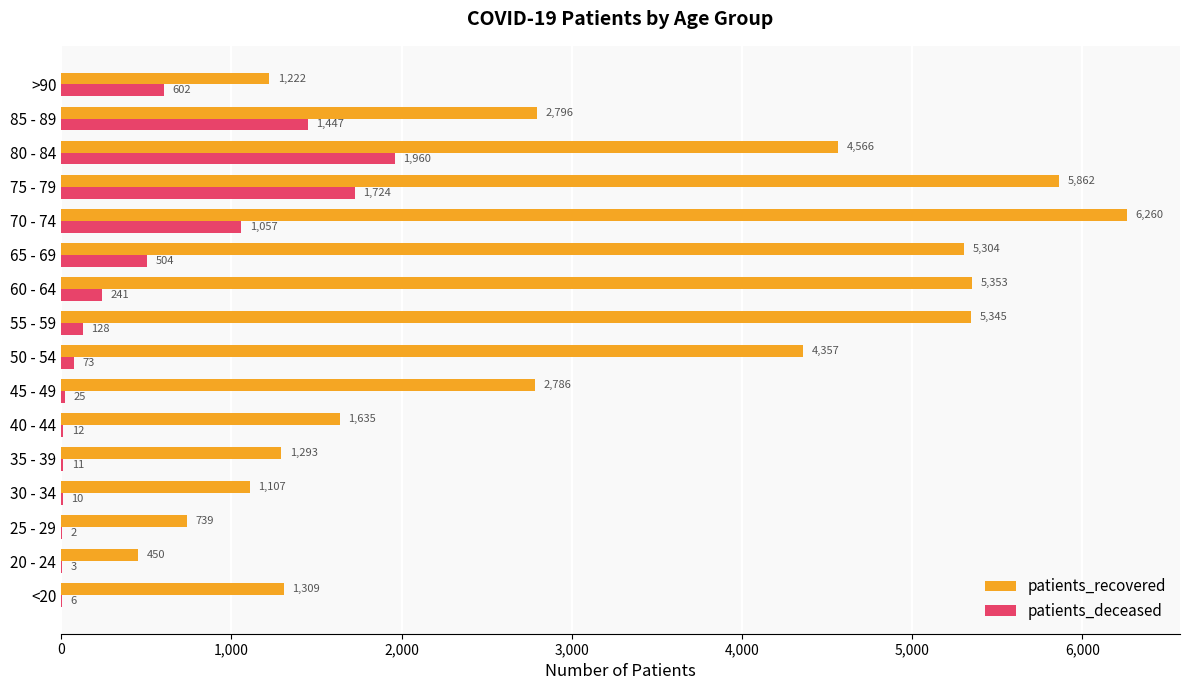

Which series has the largest total across all categories?

patients_recovered